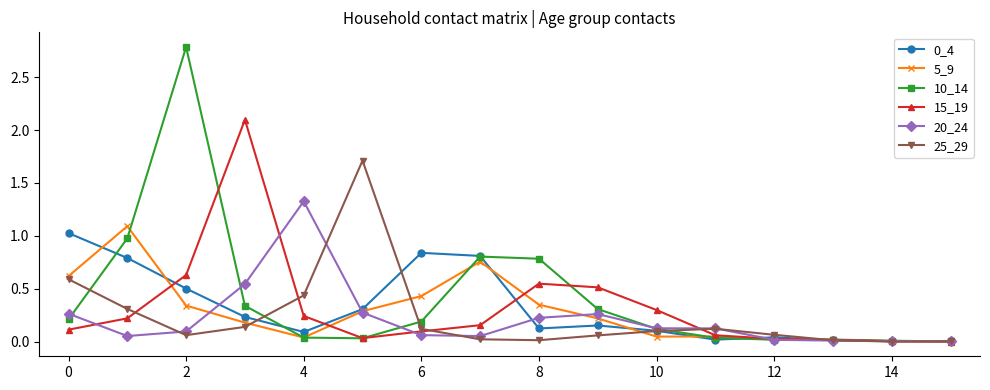

What is the greatest value displayed?

2.8